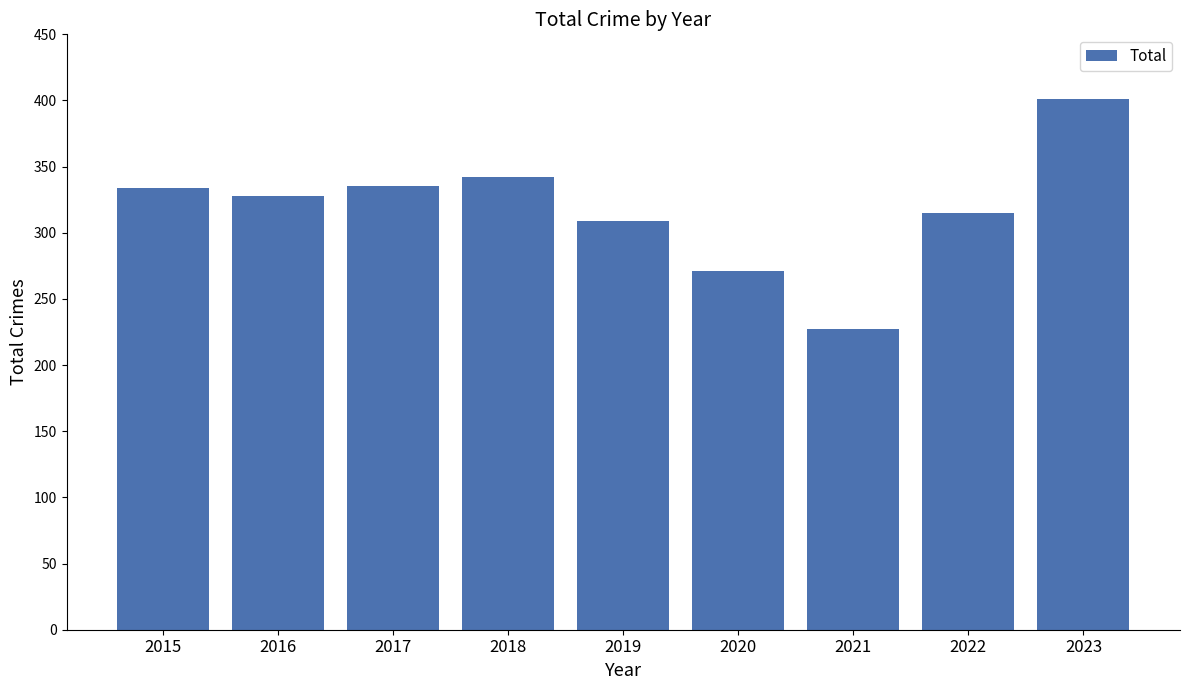

Which has a higher value, 2018 or 2015?

2018